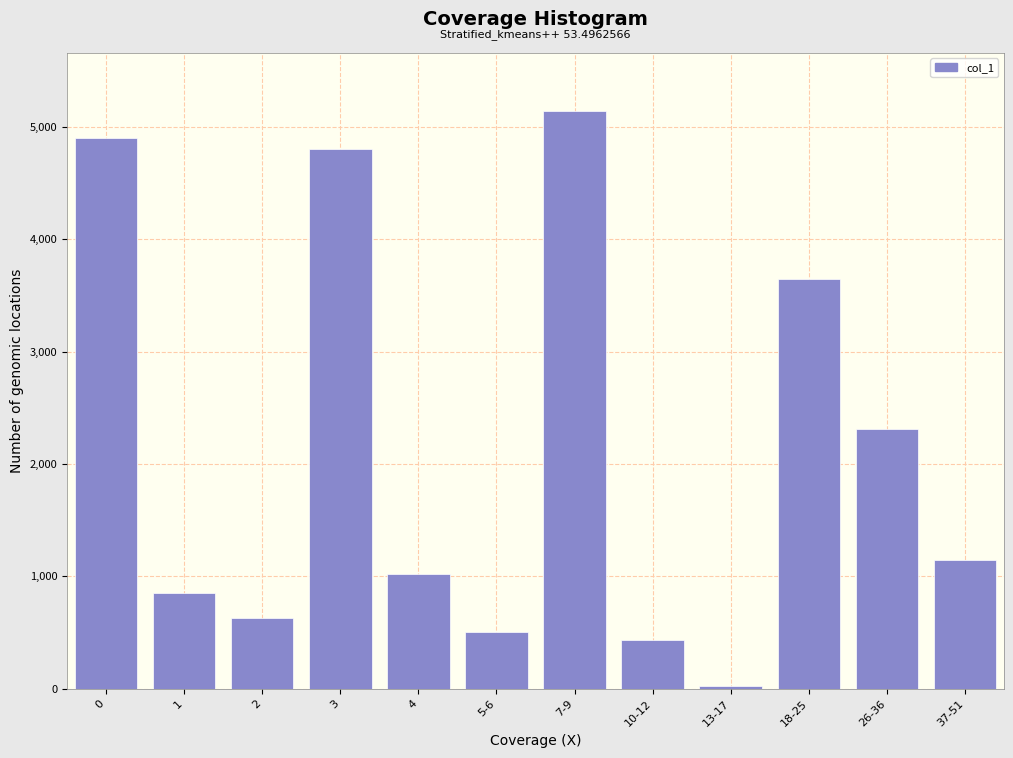

Reading right to left, extract all data points from this chart.

1145	2311	3647	29	432	5145	508	1024	4800	629	854	4897